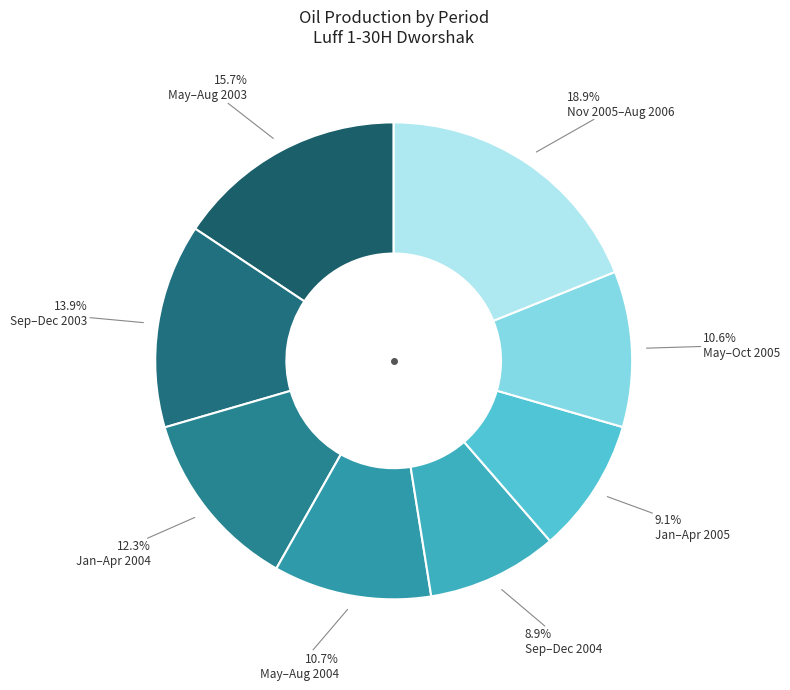

Count the number of slices in the pie.

8